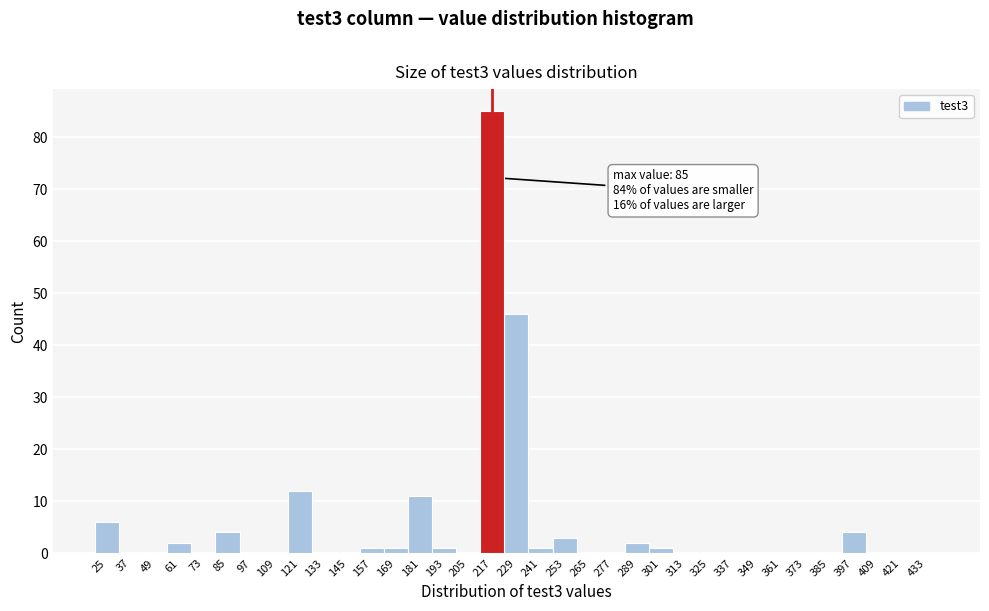

Is it true that the value at 421 is 59?

False